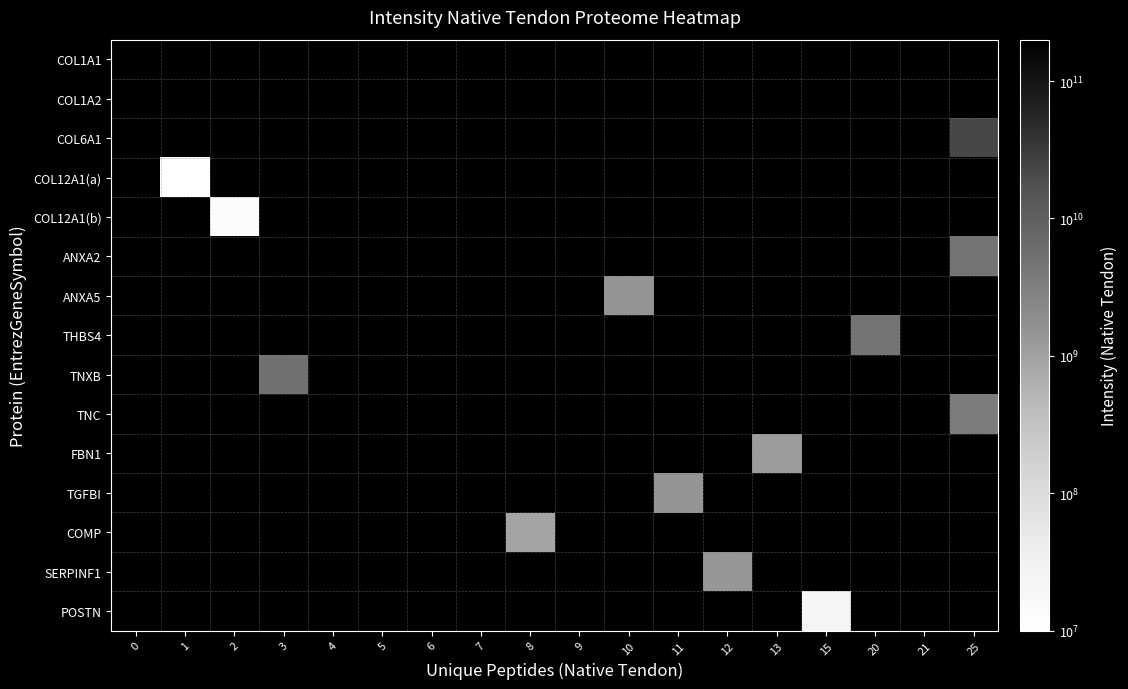

Count the number of categories in the chart.

18